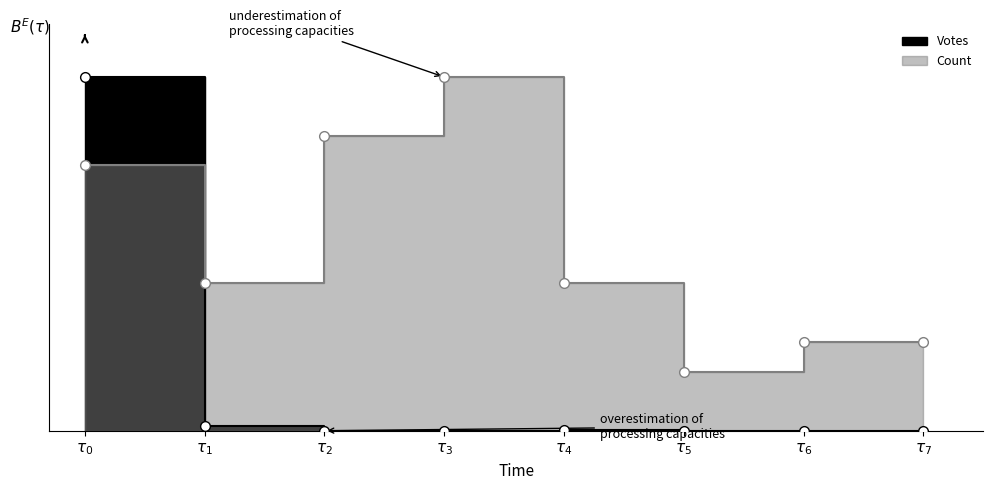

Which series changed the most between $\tau_1$ and $\tau_5$?

Count